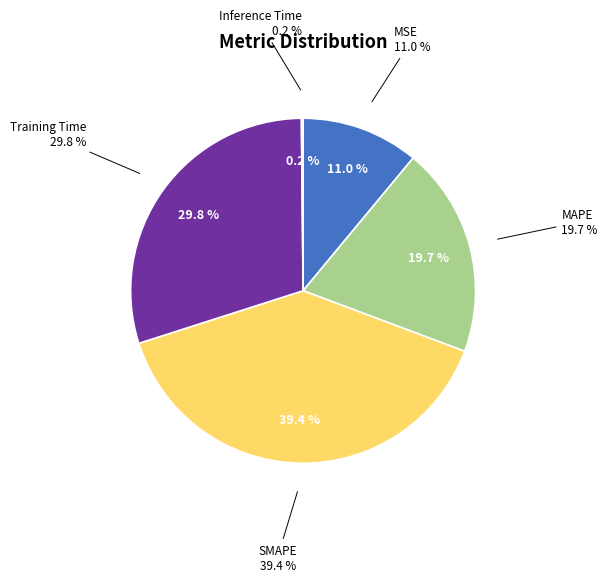

How many segments does this pie chart have?

5